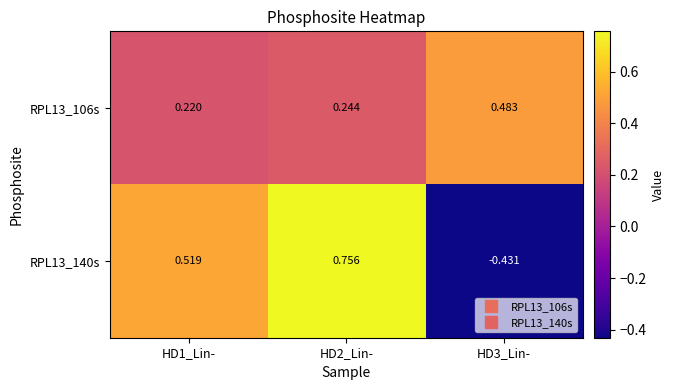

How many values in RPL13_140s are above zero?

2